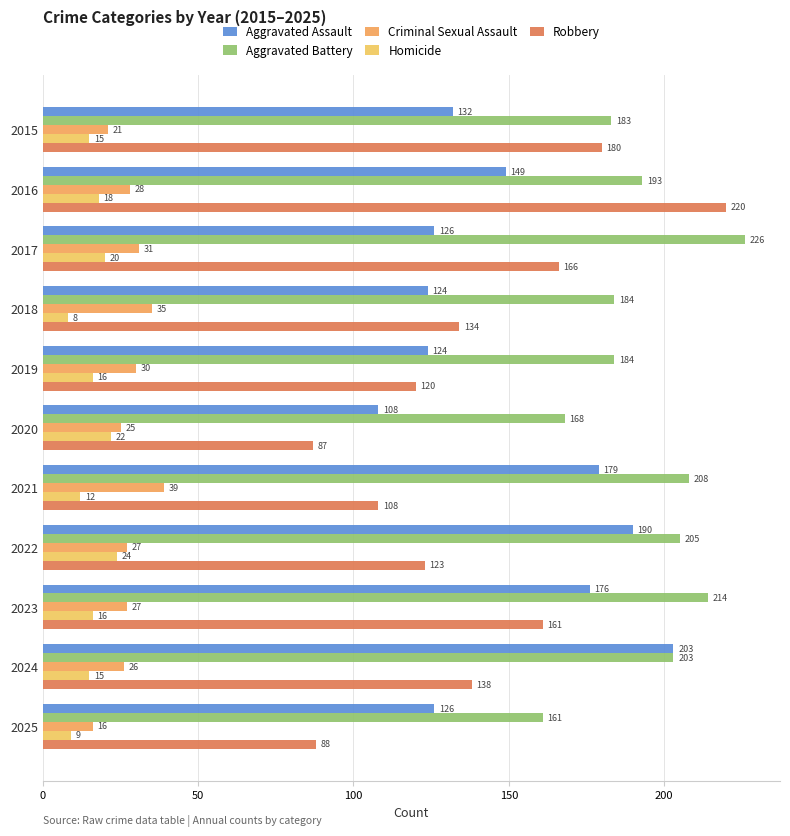

How many data points does each series have?

11